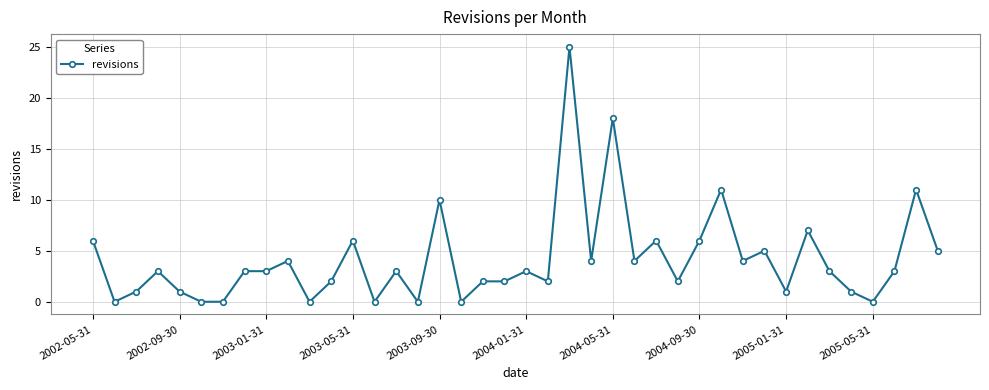

What is the difference between the maximum and minimum values?

25